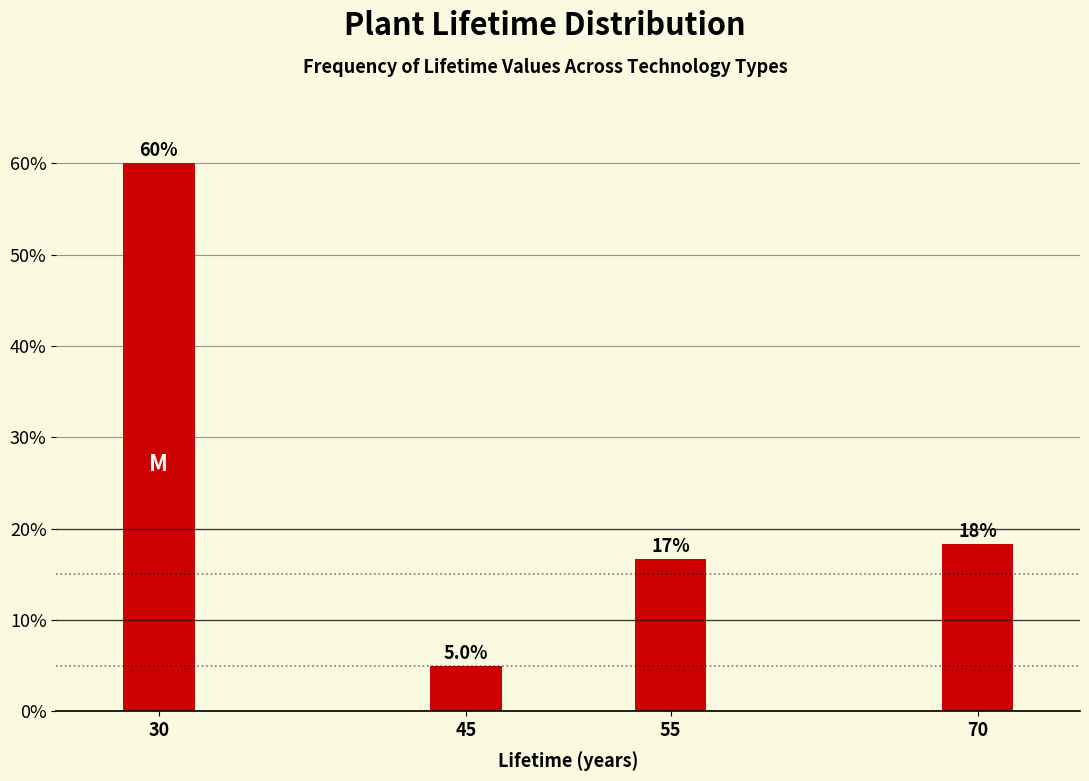

Reading left to right, extract all data points from this chart.

30=60.0	45=5.0	55=16.7	70=18.3